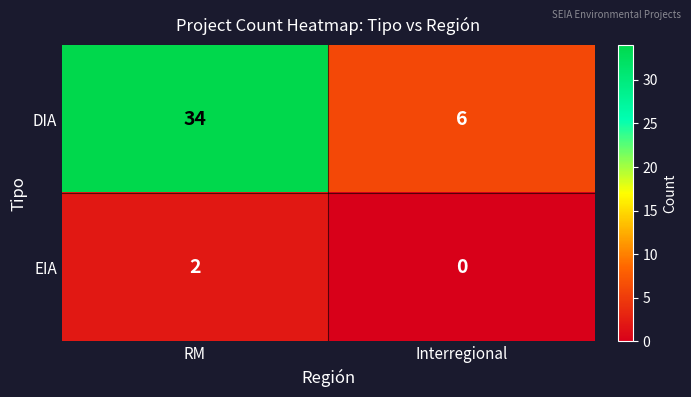

What is the maximum value for DIA?

34